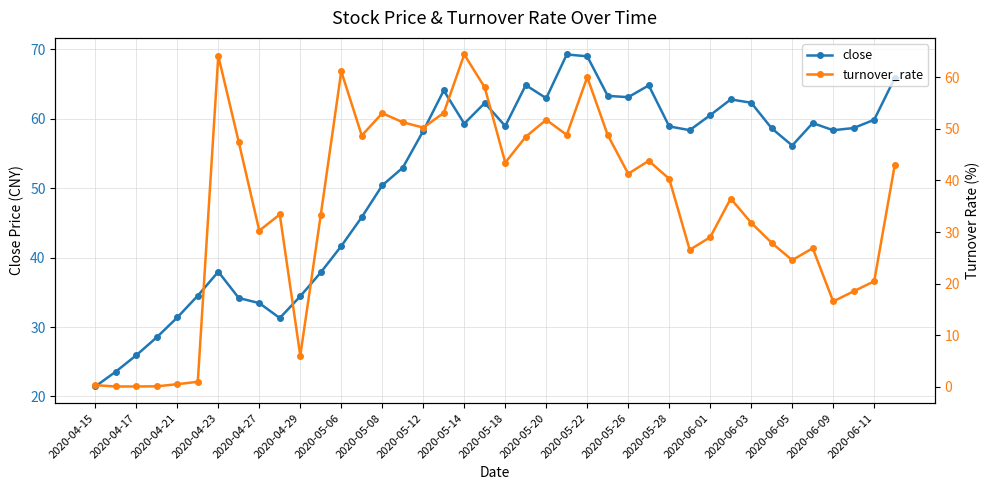

True or false: turnover_rate and close cross at least once.

True